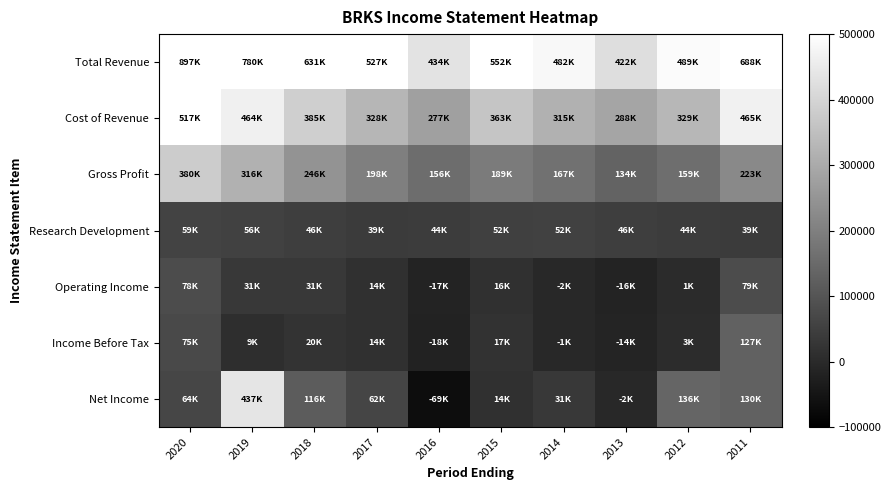

Which series changed the most between 2018 and 2013?

Total Revenue